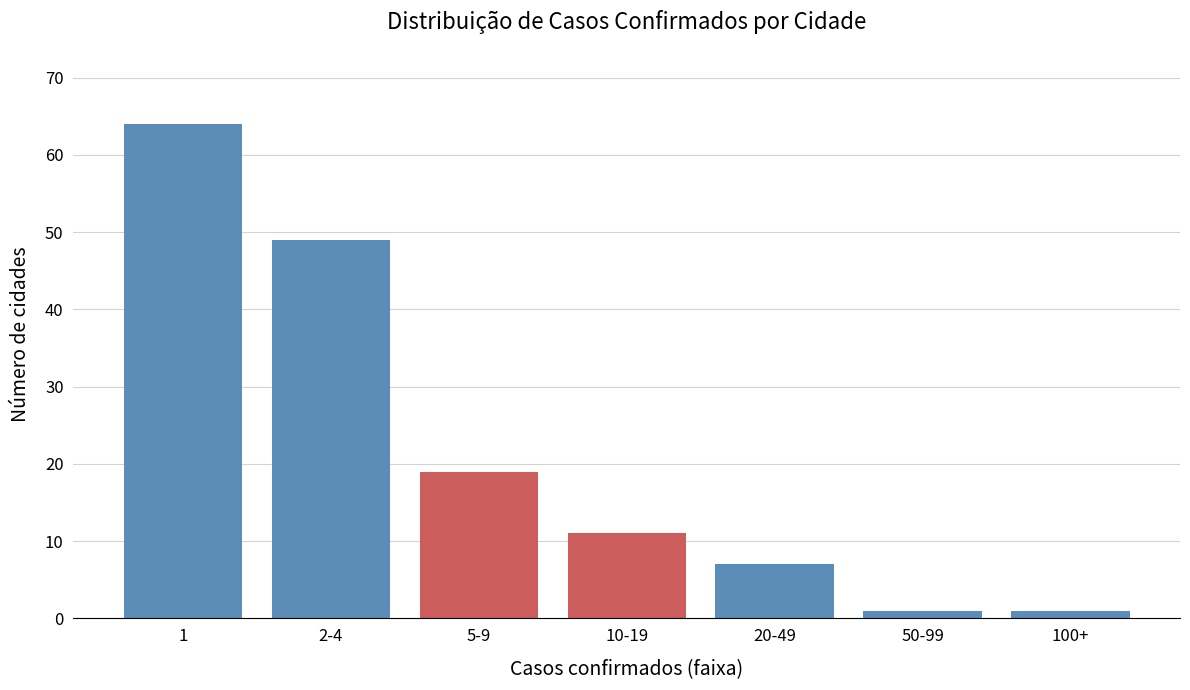

Reading left to right, list all the values displayed in this chart.

1=64	2-4=49	5-9=19	10-19=11	20-49=7	50-99=1	100+=1